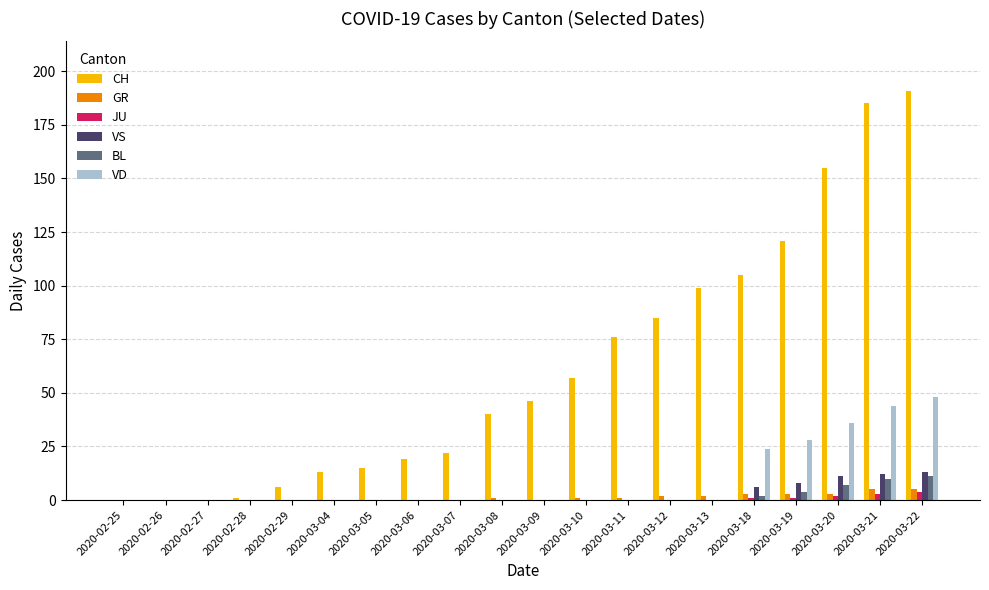

Which series has the largest total across all categories?

CH